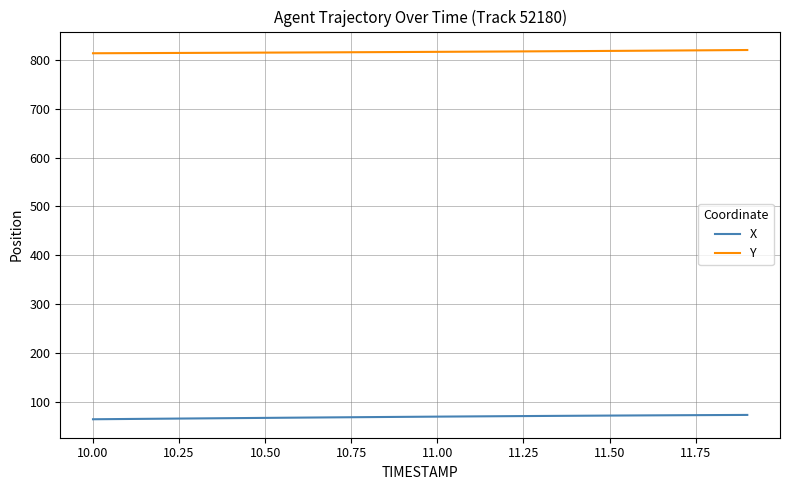

Which series has the largest range (max minus min)?

X